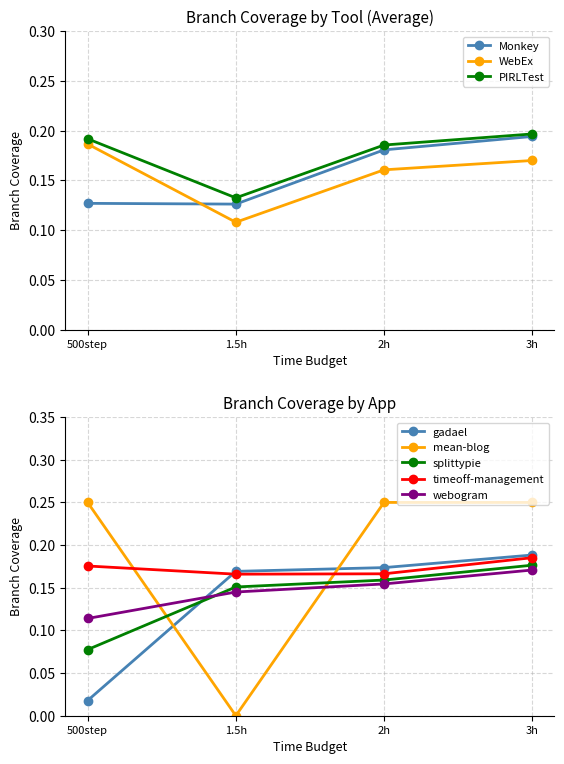

The value of WebEx at 3h is 0.2. True or false?

True